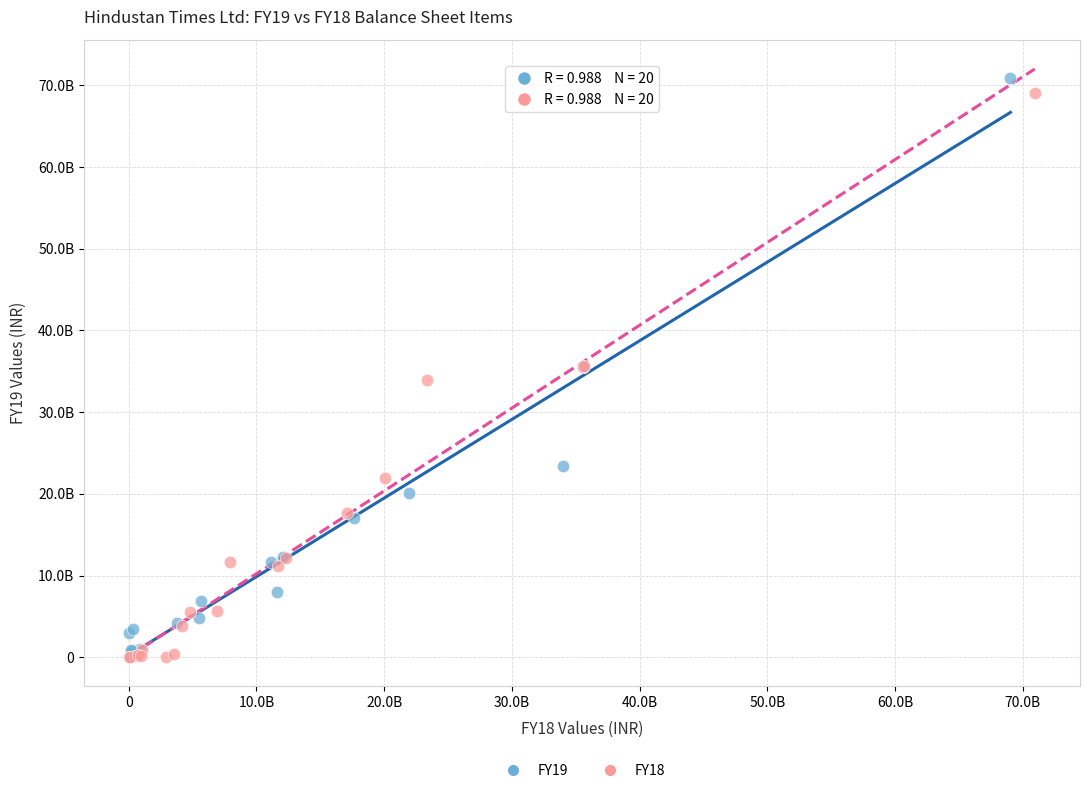

Which series reaches the maximum Y coordinate?

FY19